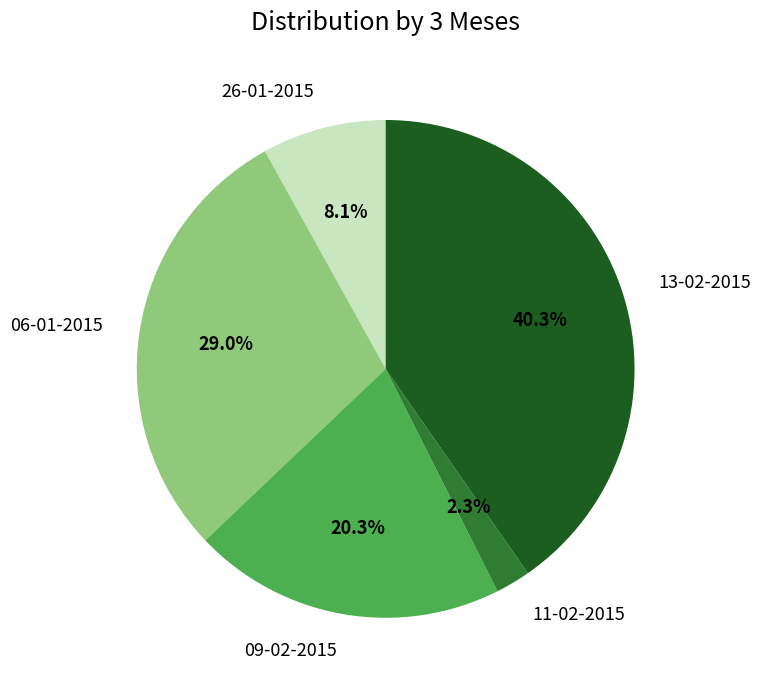

True or false: 09-02-2015 accounts for 12% of the total.

False